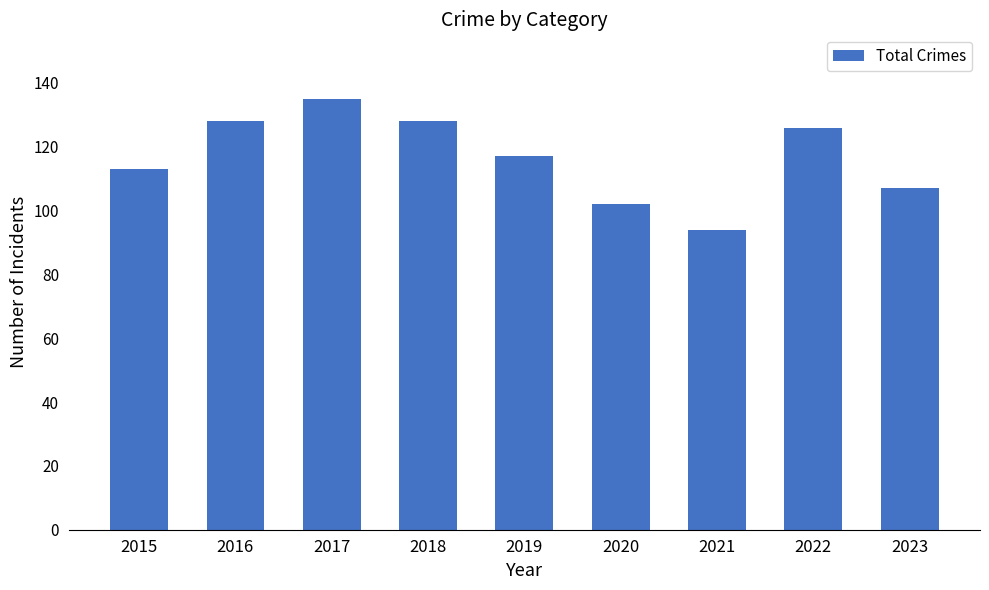

Which label corresponds to the smallest value in the chart?

2021